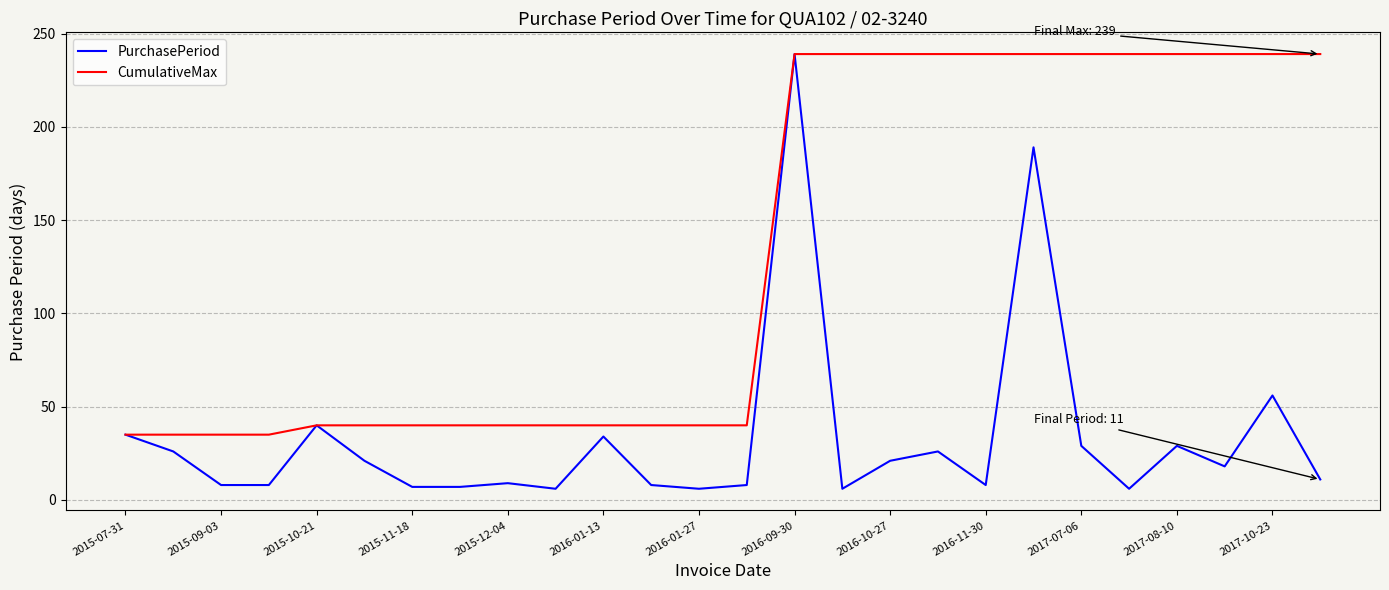

Which series has the largest total across all categories?

CumulativeMax